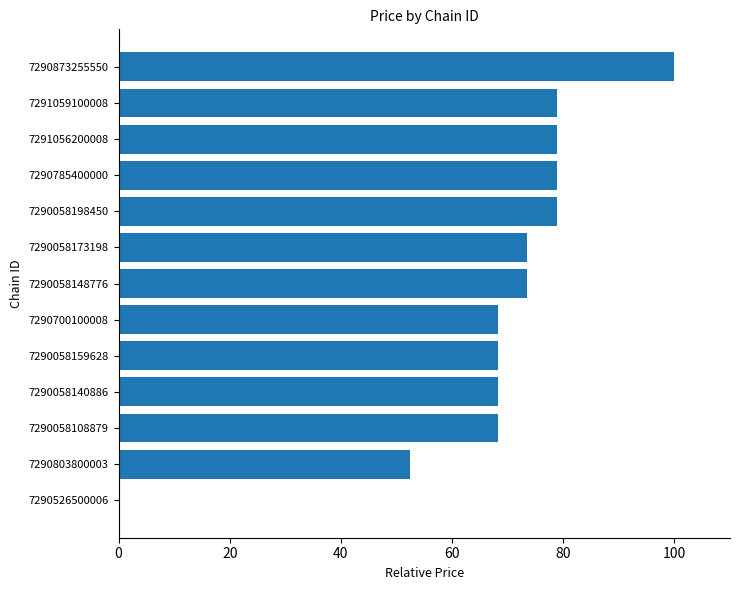

What is the sum of all values?

887.8